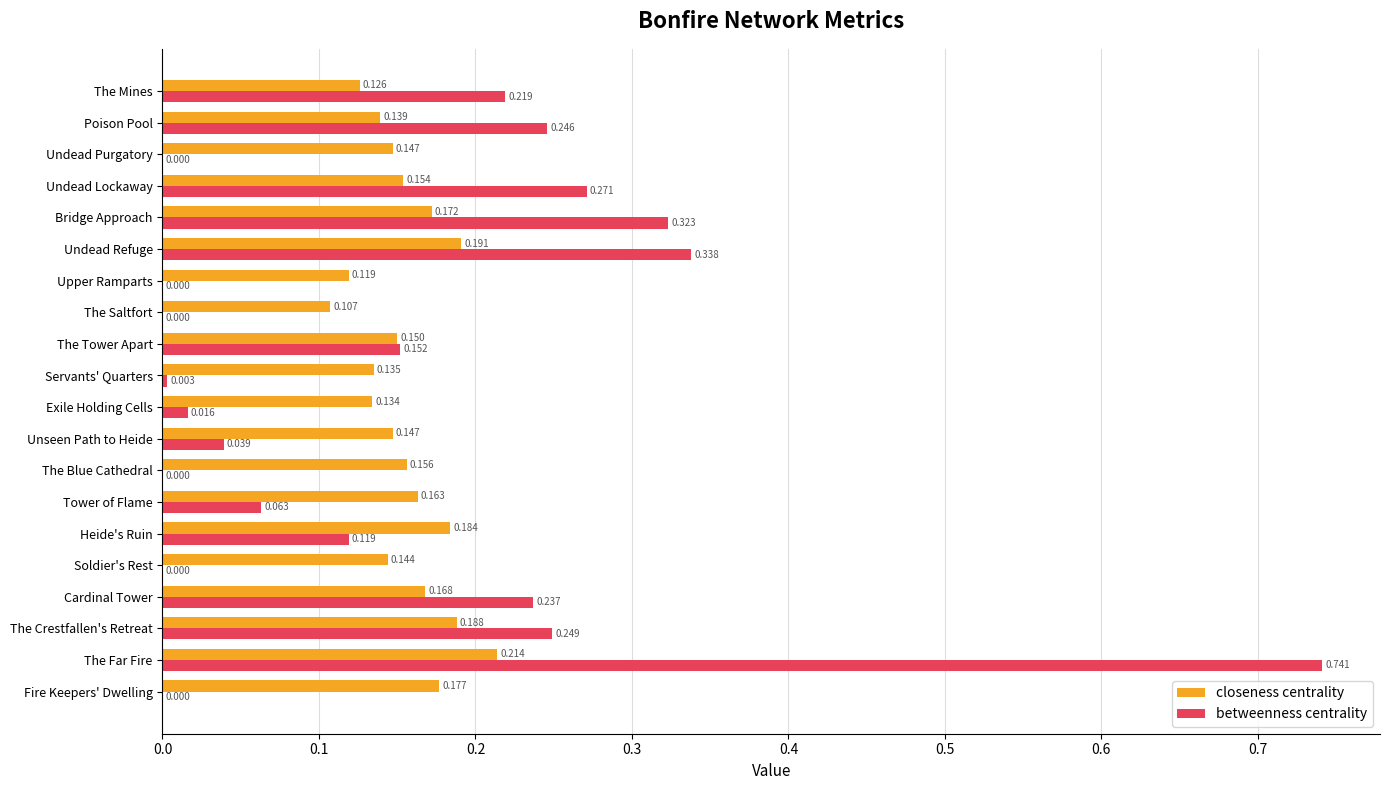

Which series changed the most between The Crestfallen's Retreat and Undead Lockaway?

closeness centrality